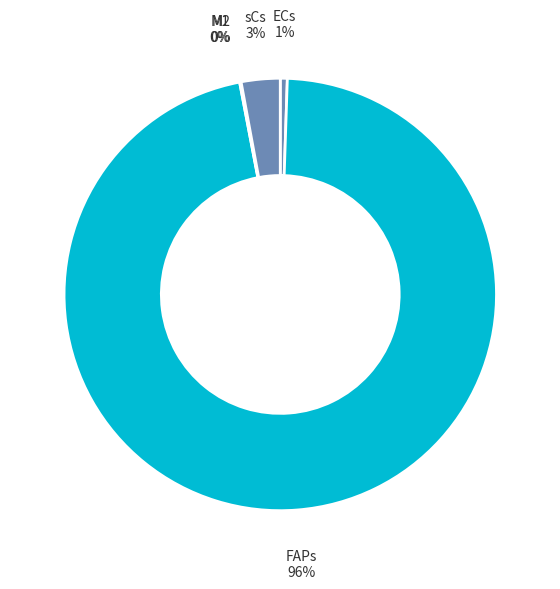

Does FAPs represent more than half of the total?

Yes